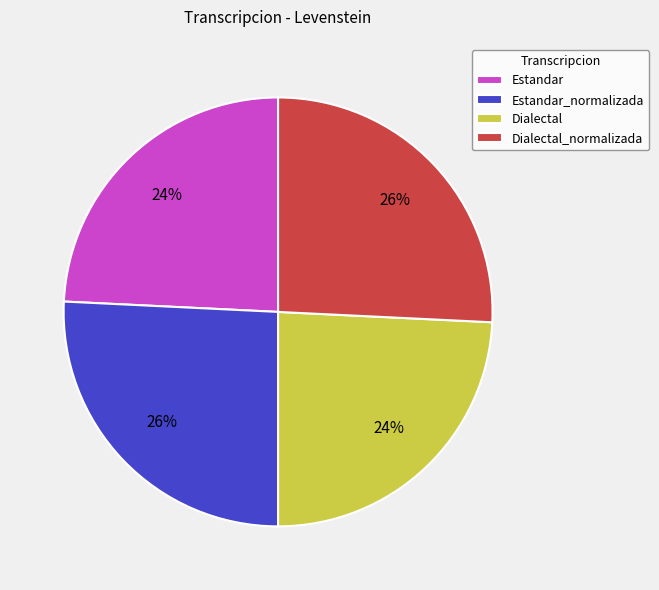

Is there any slice that represents more than half of the pie?

No